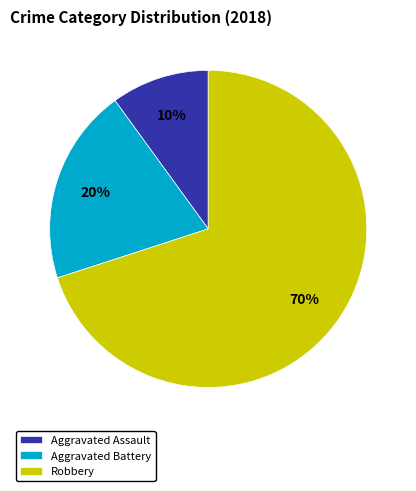

Do Robbery and Aggravated Battery together represent more than half of the pie?

Yes